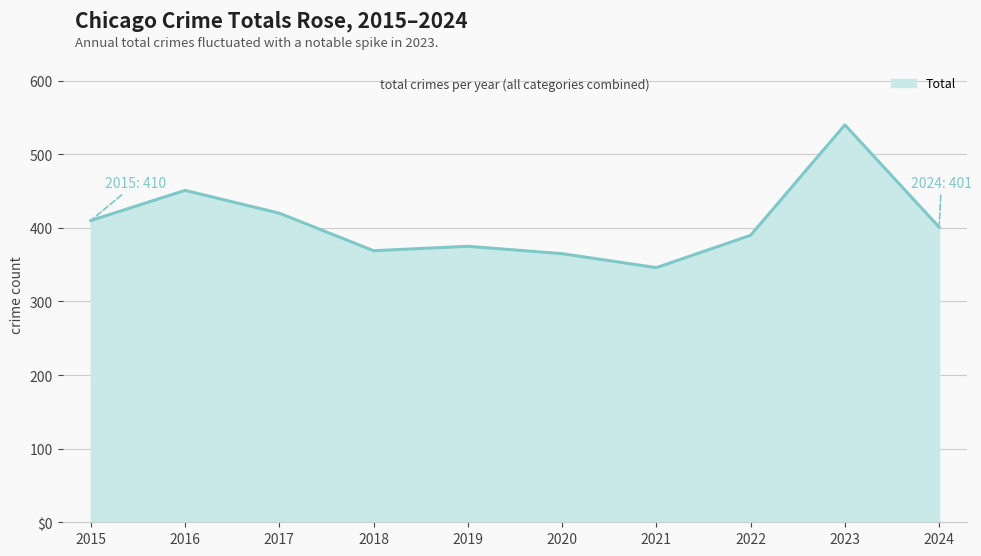

What is the minimum value shown in the chart?

346